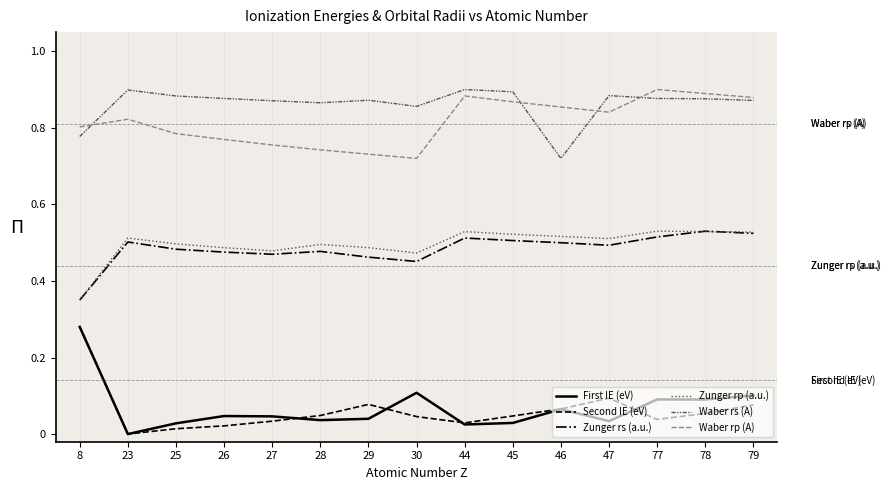

How many lines are shown in the chart?

6